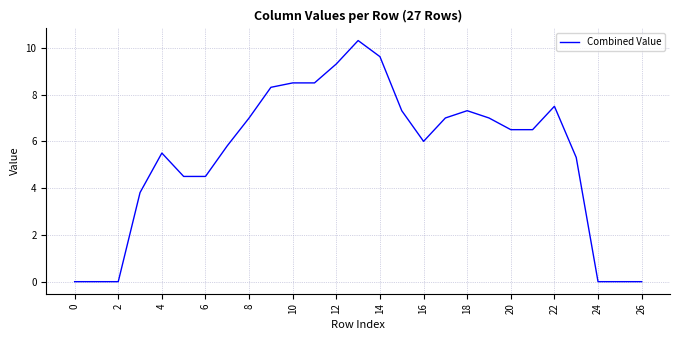

Is this an area chart (filled region under the line)?

No